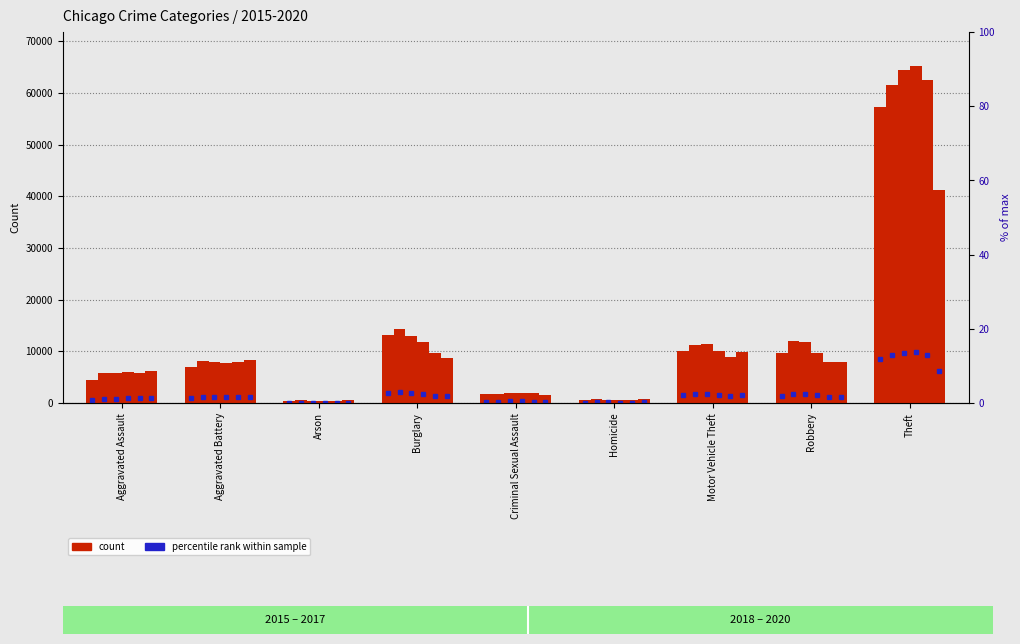

What is the total value across all series at Aggravated Assault?

34090